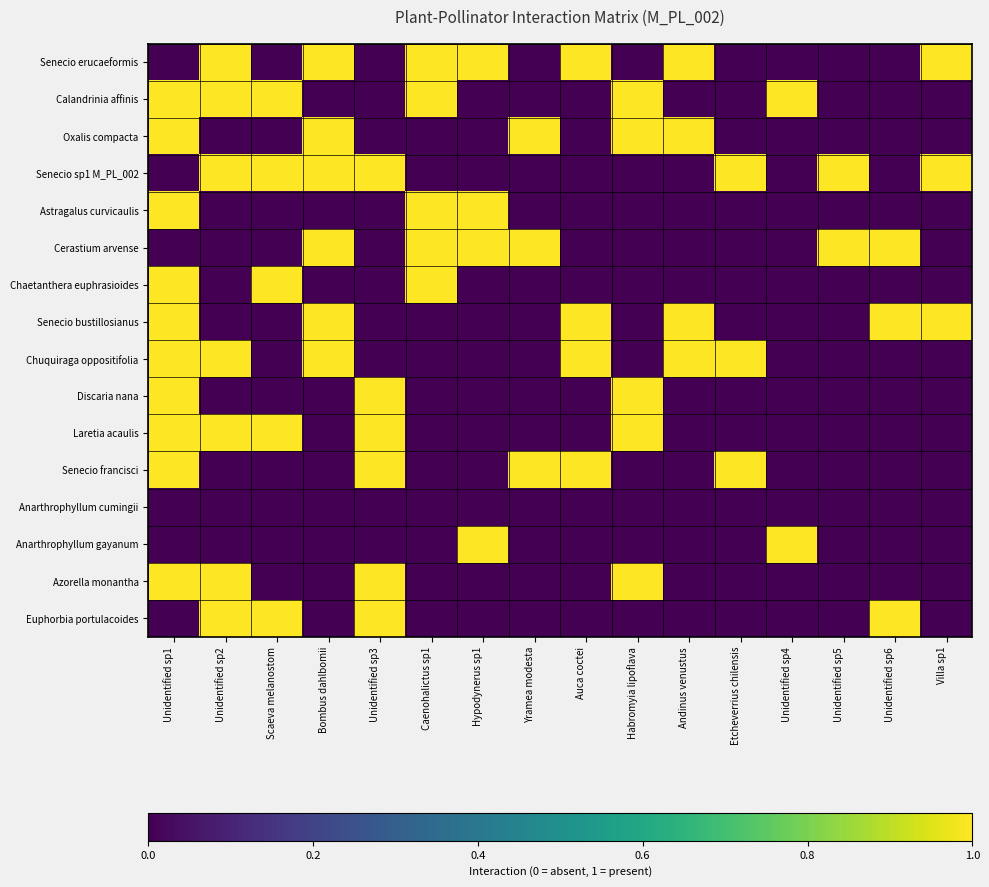

Which series has the largest total across all categories?

Senecio erucaeformis